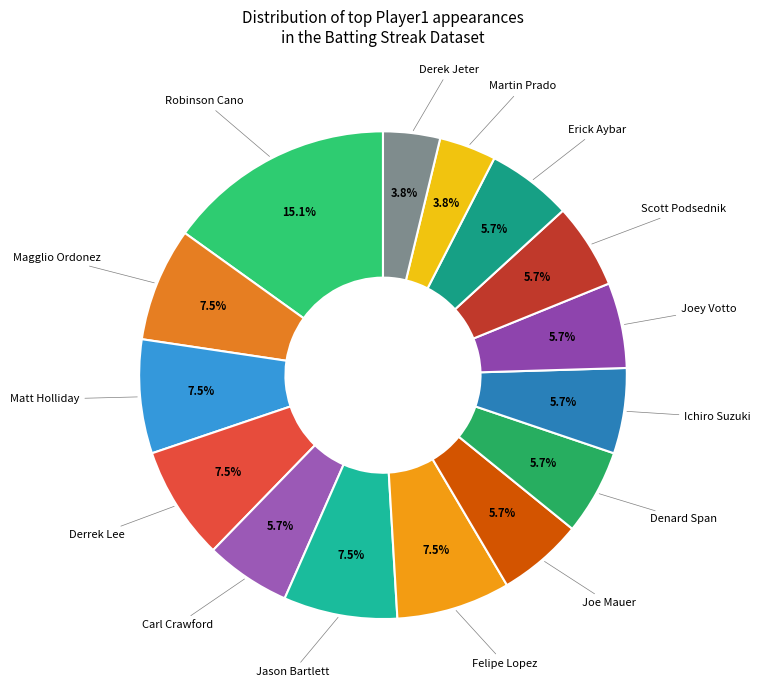

Which category has the biggest portion of the pie?

False